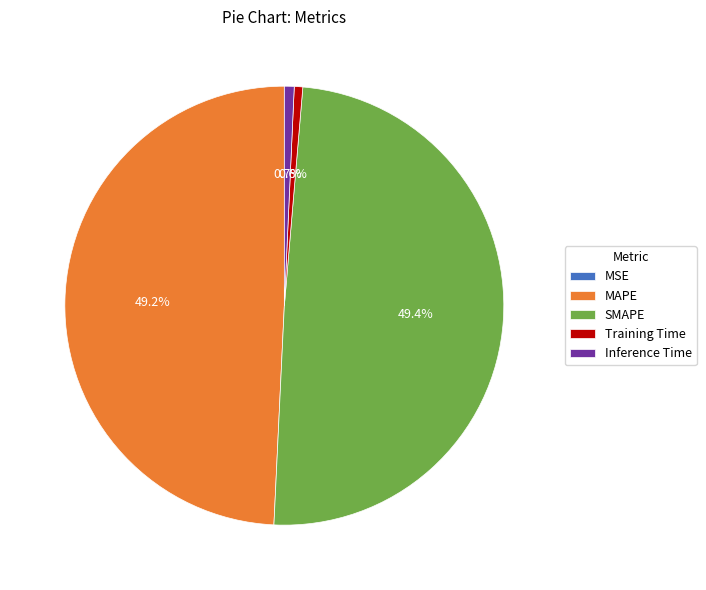

Is there a majority slice in this chart?

No